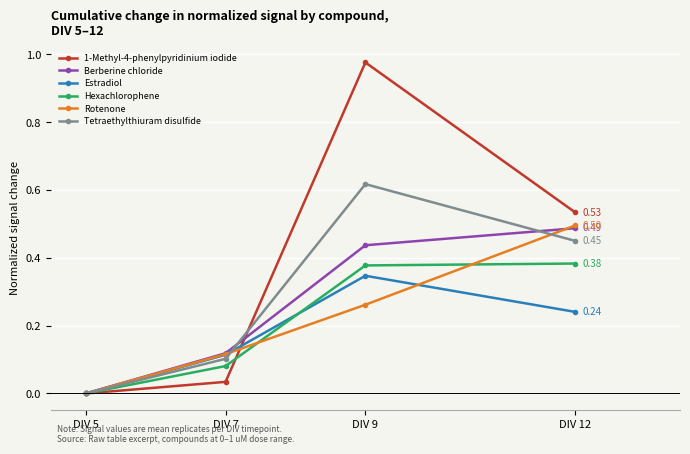

How many data points in 1-Methyl-4-phenylpyridinium iodide are above 0?

3